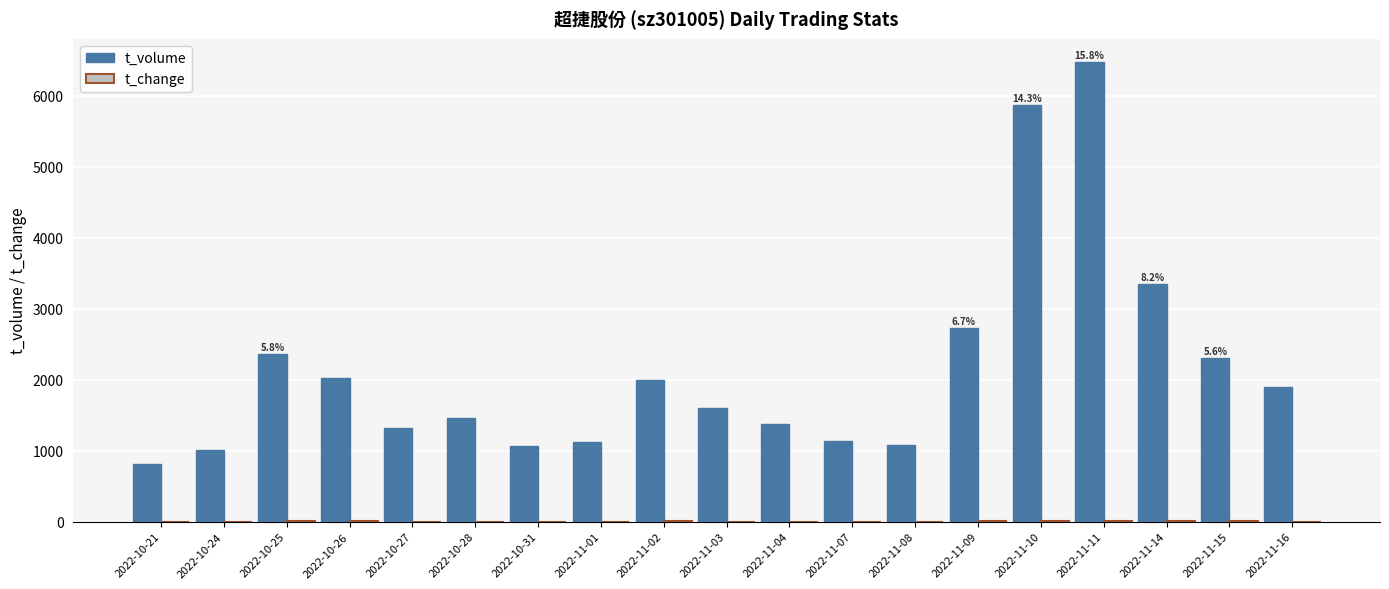

What value does the t_volume series have at 2022-11-10?

5866.0